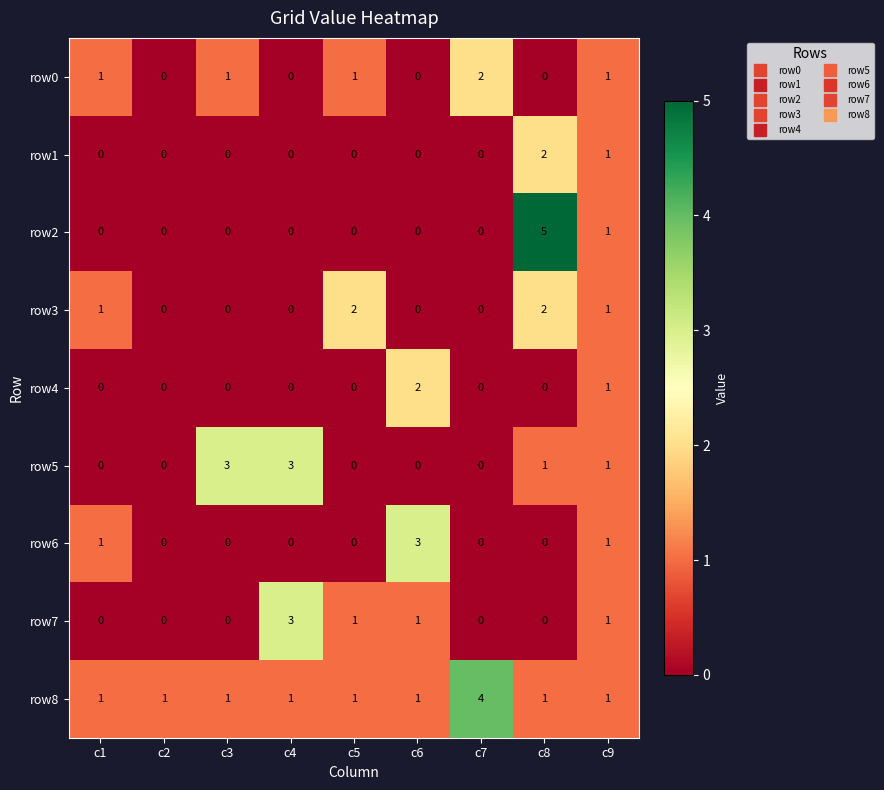

The row4 series shows 1 at c9. True or false?

True